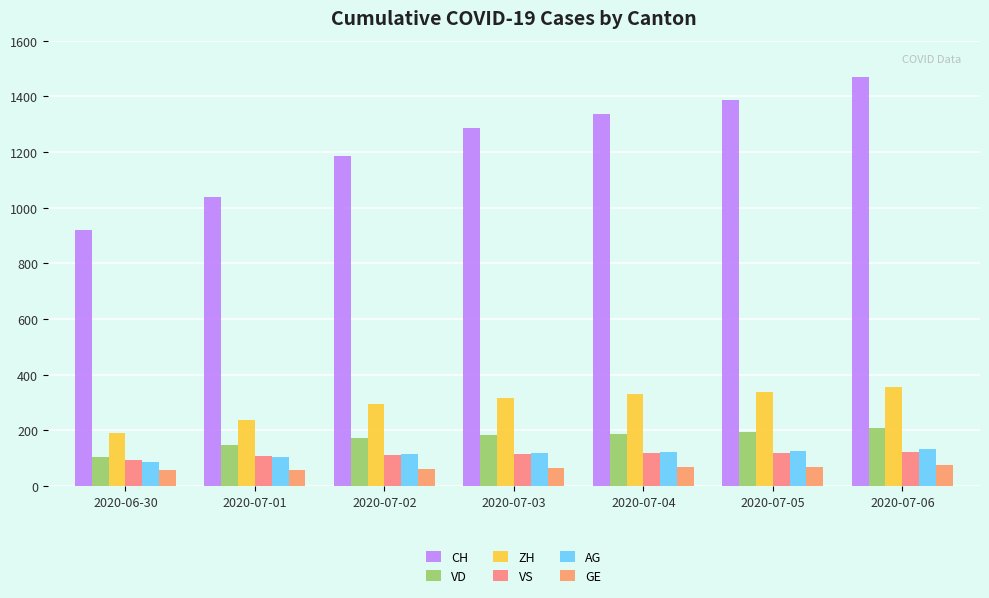

Which series has the largest total across all categories?

CH